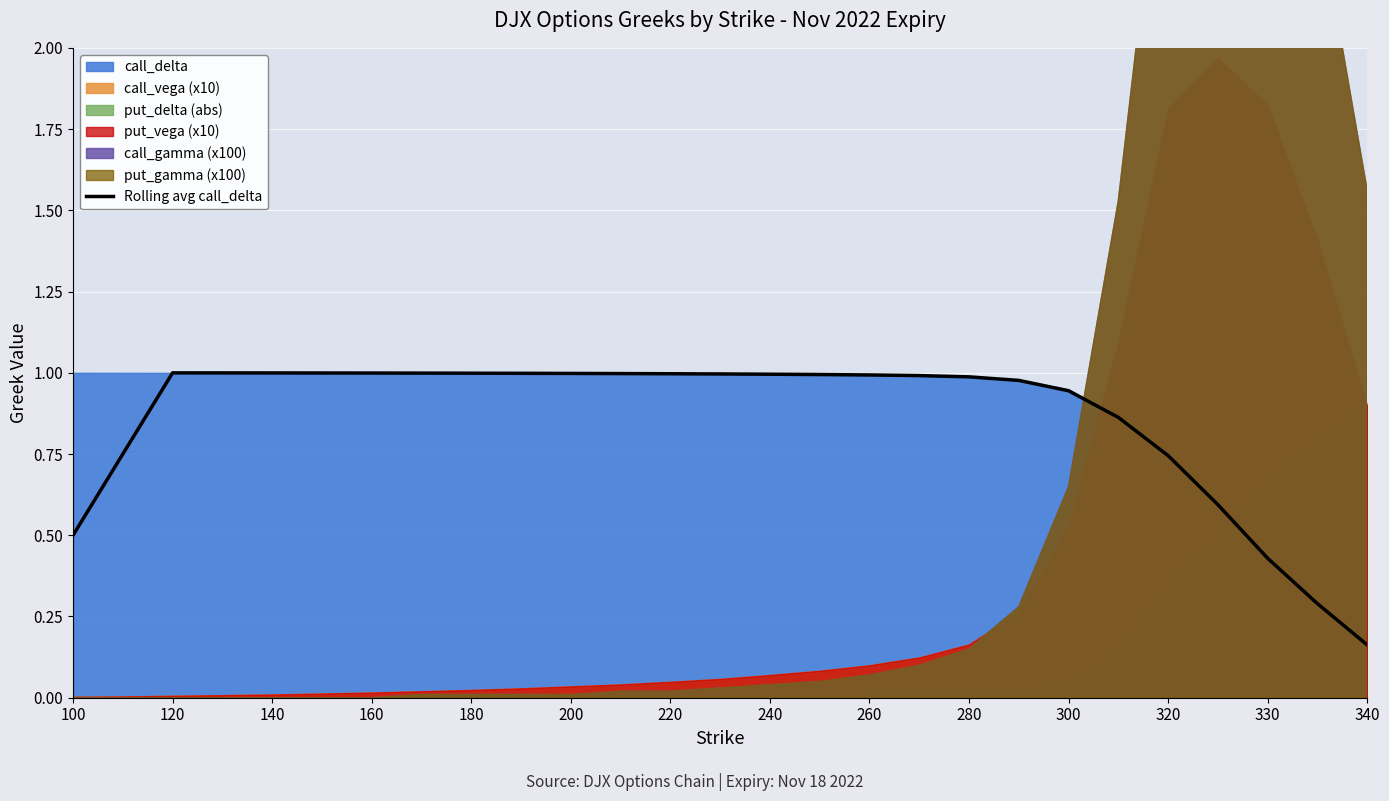

What is the sum of all values?

23.2